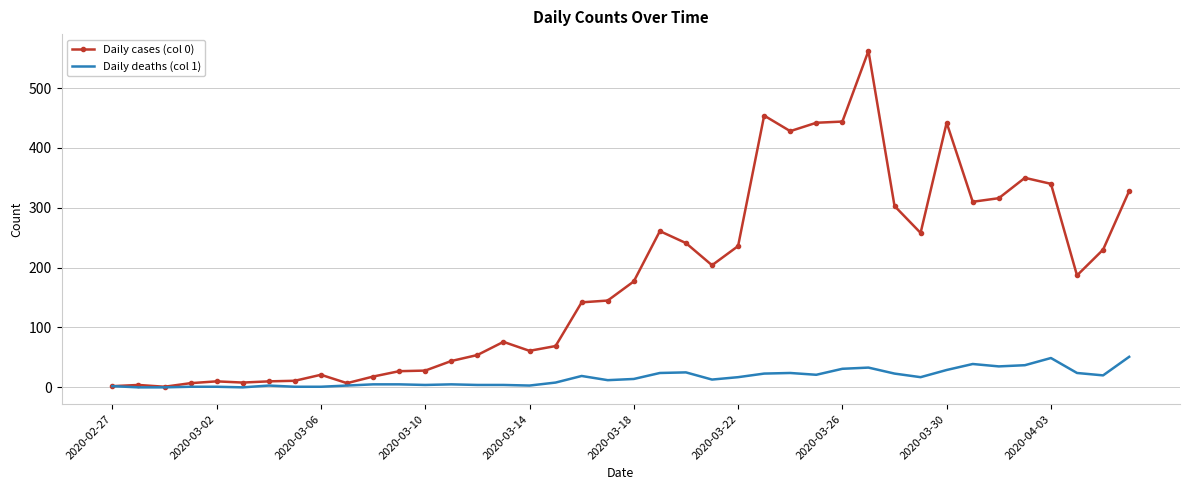

Which series has the widest spread of values?

Daily cases (col 0)